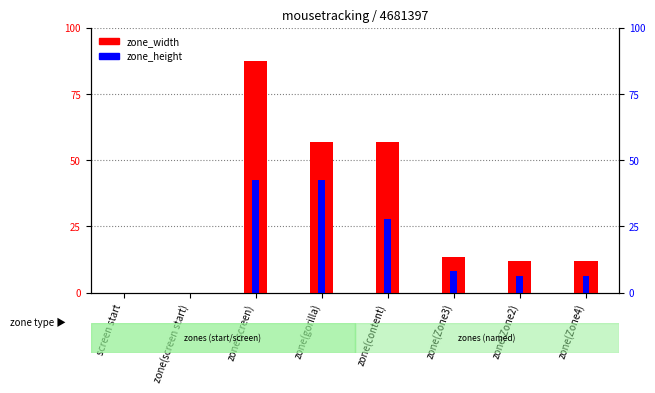

How many positive values does the zone_height series have?

6